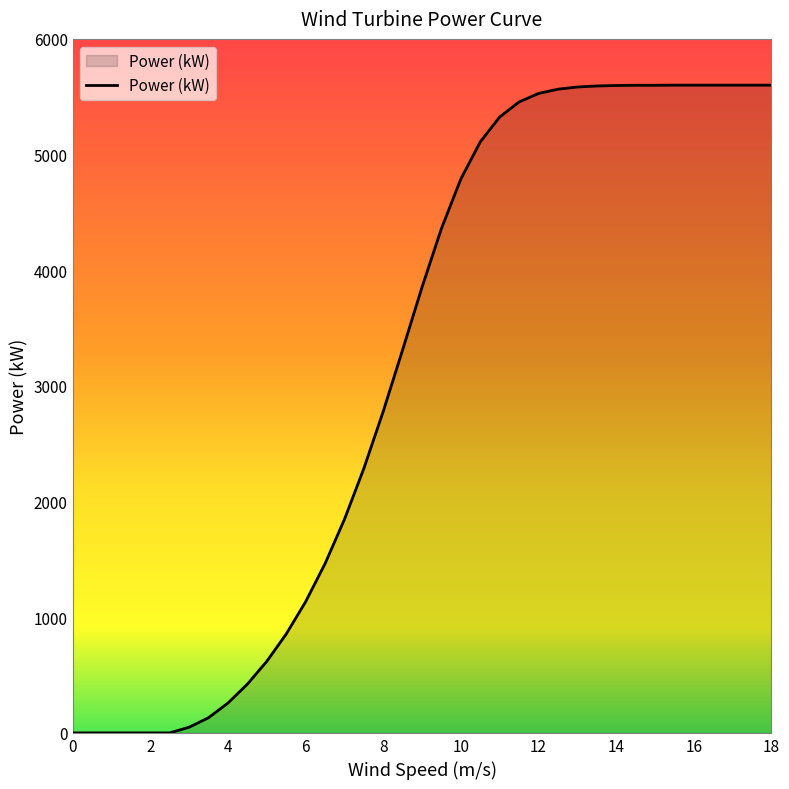

What is the greatest value displayed?

5600